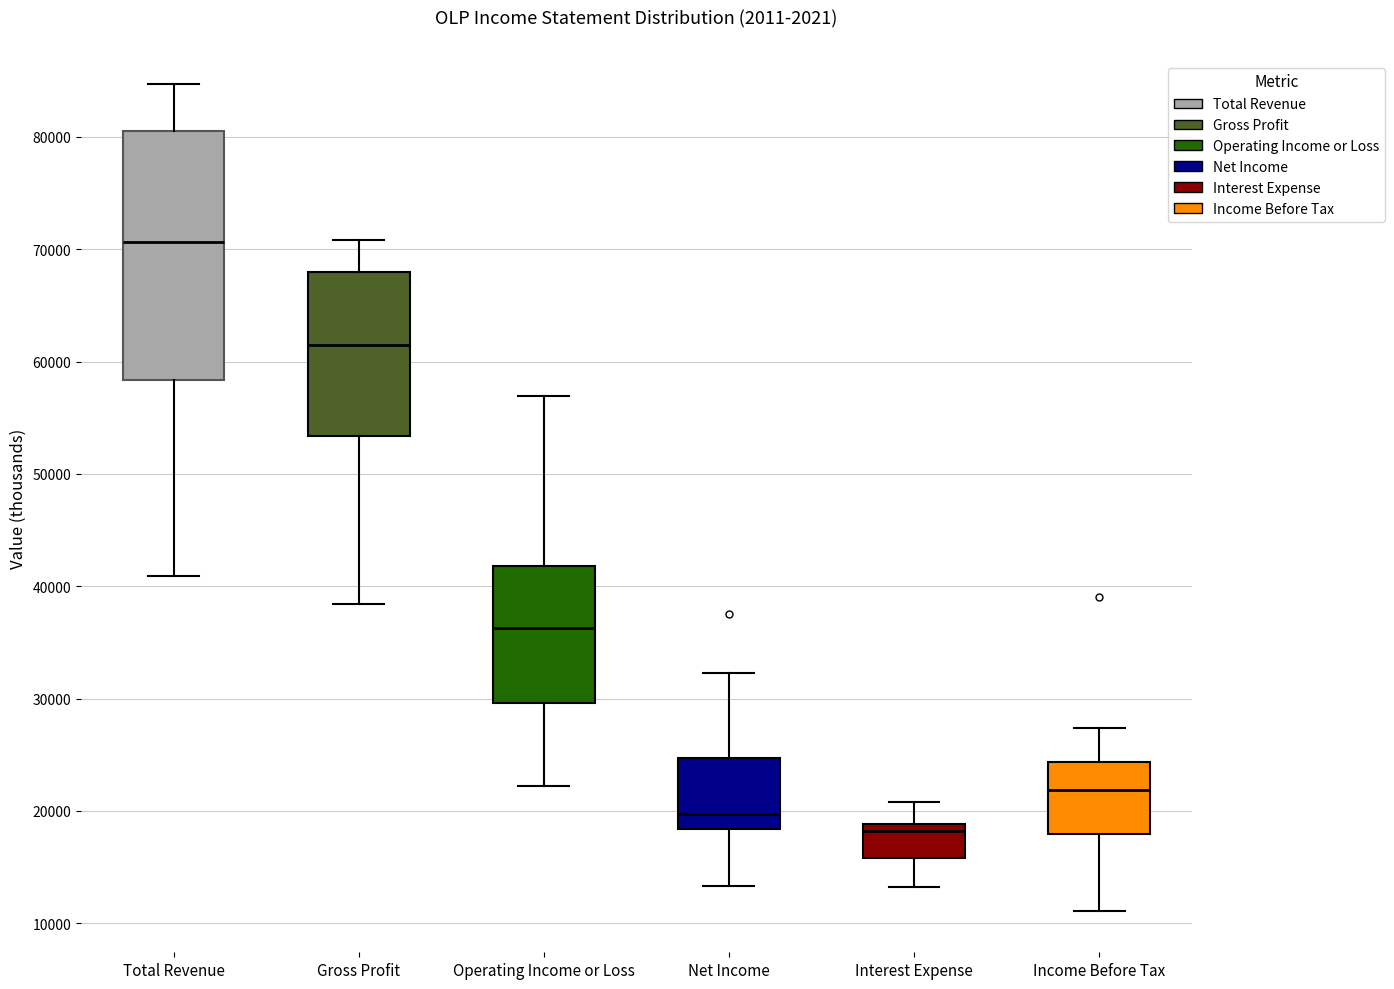

Reading left to right, transcribe this box plot: for each box, give where its median line is, the range the box spans, and where its two whiskers end, as read against the y-axis. The values are not printed on the chart, so give them approximately, as read against the axis.

Total Revenue: median 71000, box 58000 to 81000, whiskers 41000 to 85000
Gross Profit: median 62000, box 53000 to 68000, whiskers 38000 to 71000
Operating Income or Loss: median 36000, box 30000 to 42000, whiskers 22000 to 57000
Net Income: median 20000, box 18000 to 25000, whiskers 13000 to 32000
Interest Expense: median 18000, box 16000 to 19000, whiskers 13000 to 21000
Income Before Tax: median 22000, box 18000 to 24000, whiskers 11000 to 27000